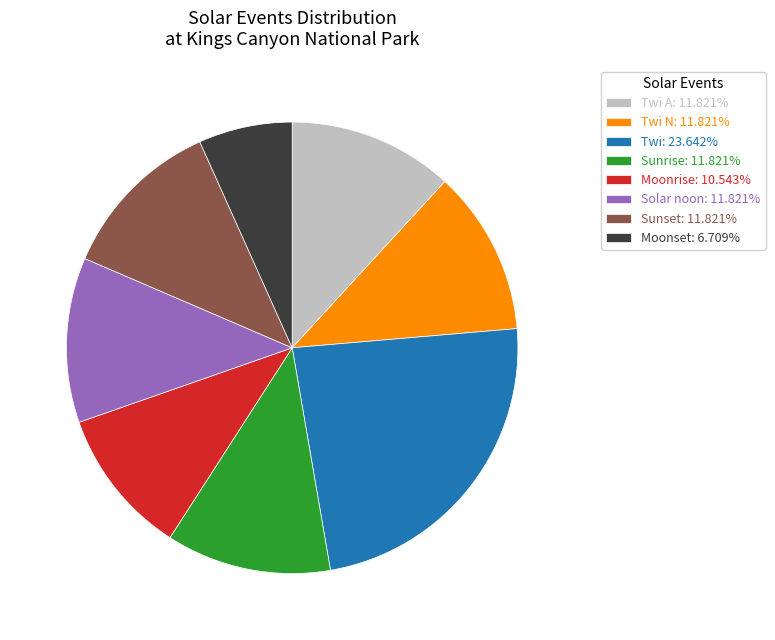

Combined, do Twi N: 11.821% and Moonrise: 10.543% account for over 50%?

No